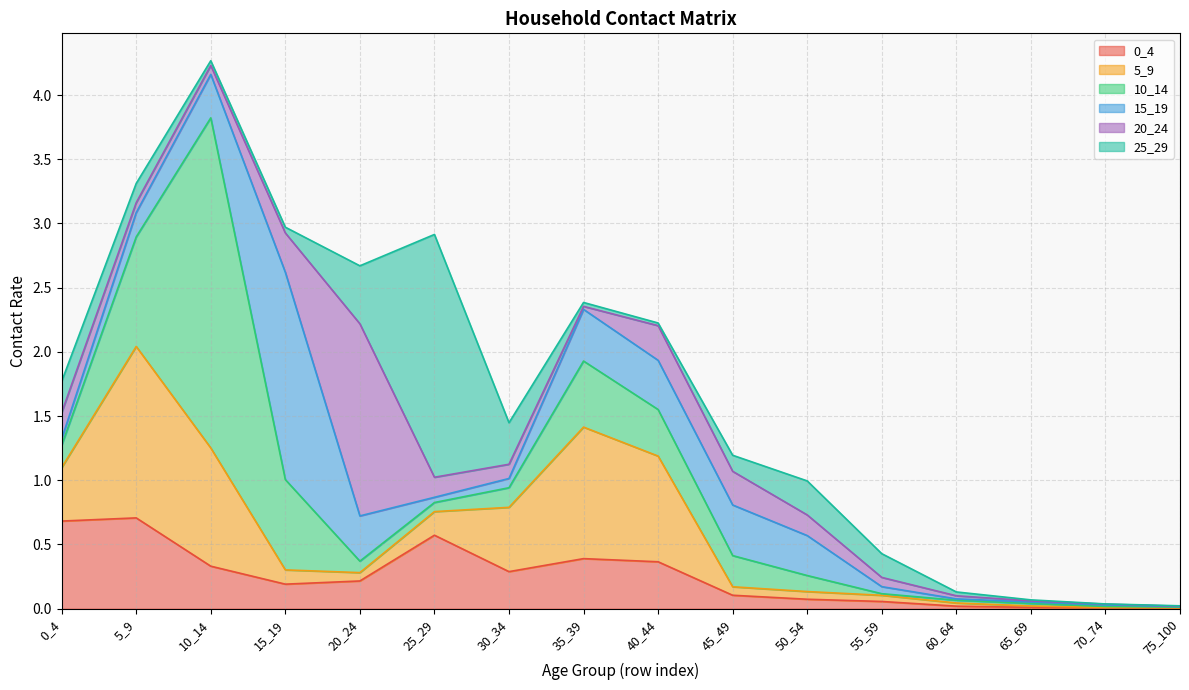

What is the difference between the maximum and minimum values in the 5_9 series?

1.3